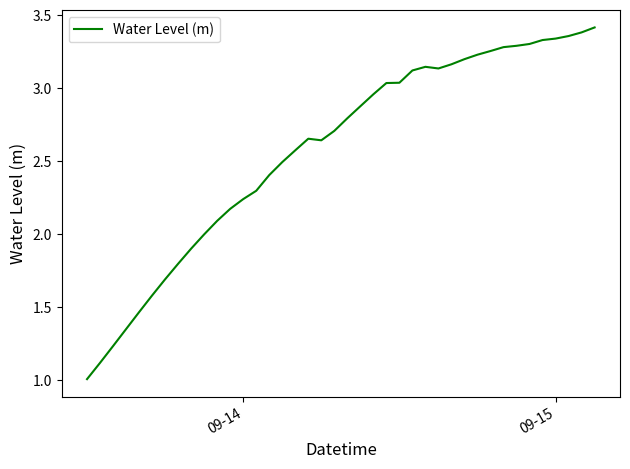

How many lines are shown in the chart?

1